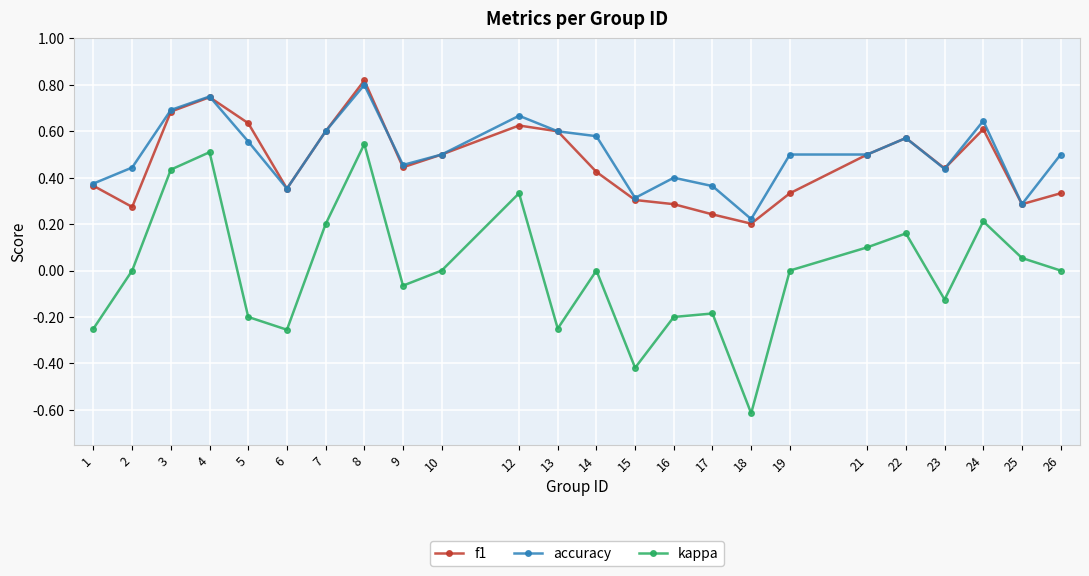

True or false: kappa and f1 intersect in this chart.

False